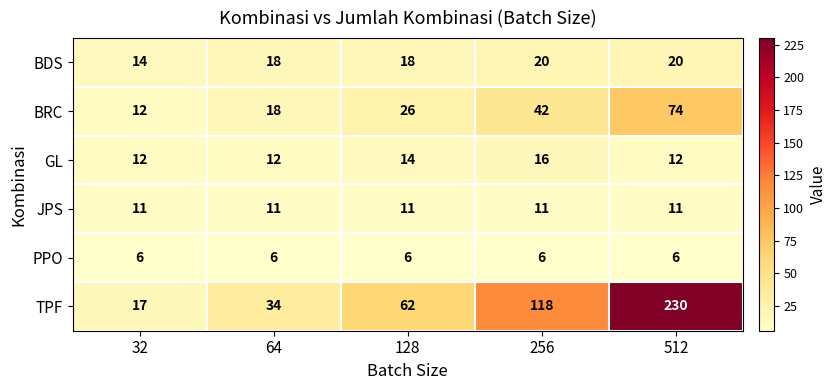

List the series in order of their peak value, lowest first.

PPO, JPS, GL, BDS, BRC, TPF